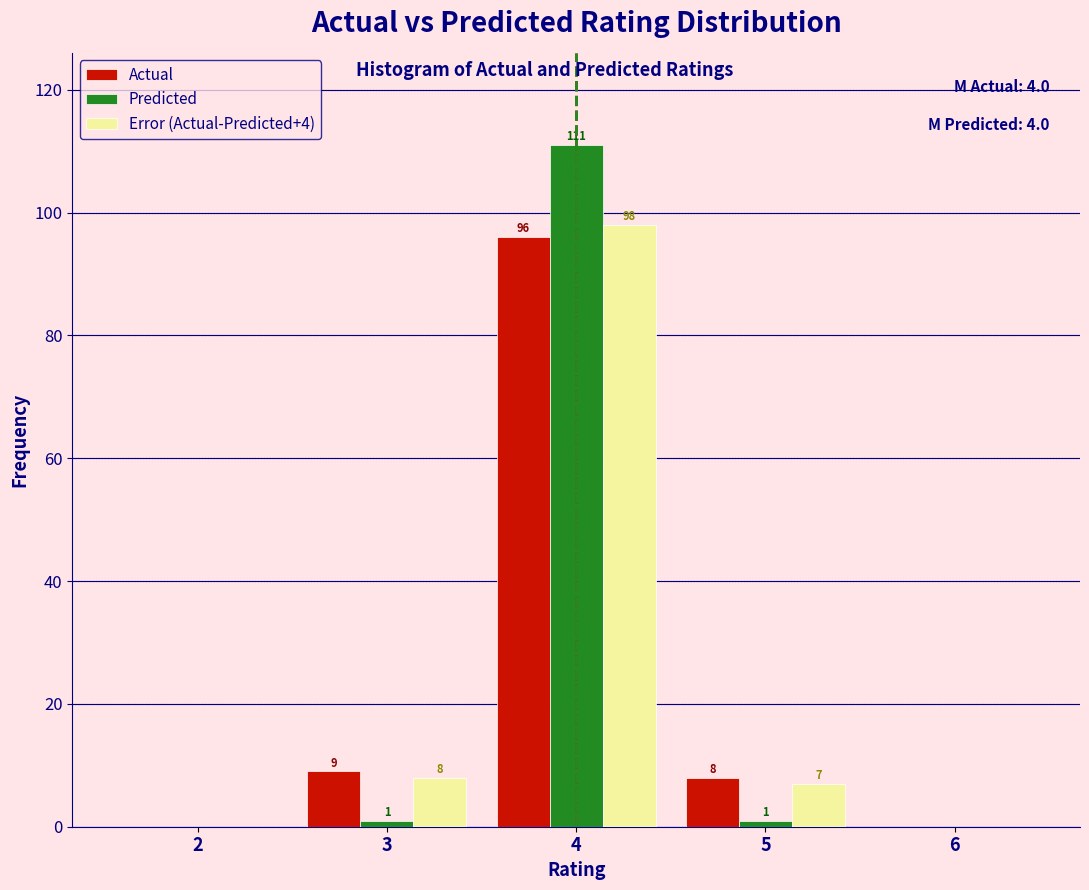

In the Actual series, which range on the x-axis has the tallest bar?

3.5 to 4.5